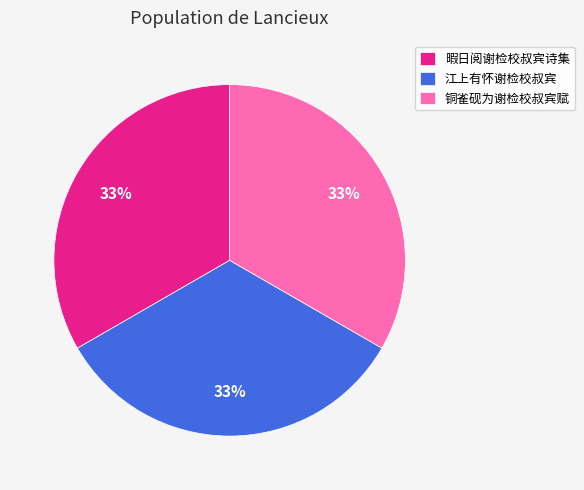

What is the ratio of the value at 铜雀砚为谢检校叔宾赋 to the value at 江上有怀谢检校叔宾?

1.0